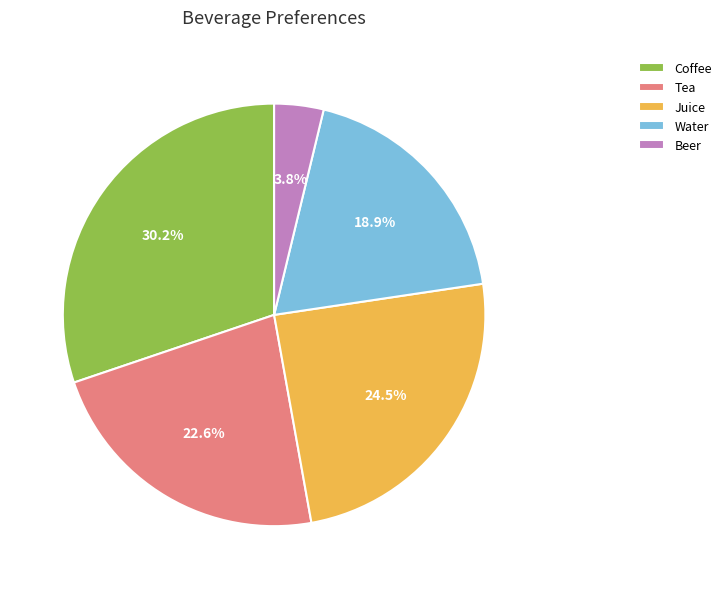

Which slice is the smallest?

Beer